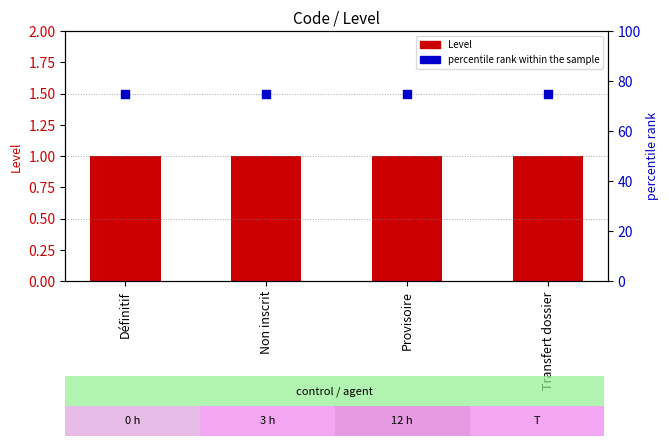

What are all the series names shown in the legend?

Level, percentile rank within the sample